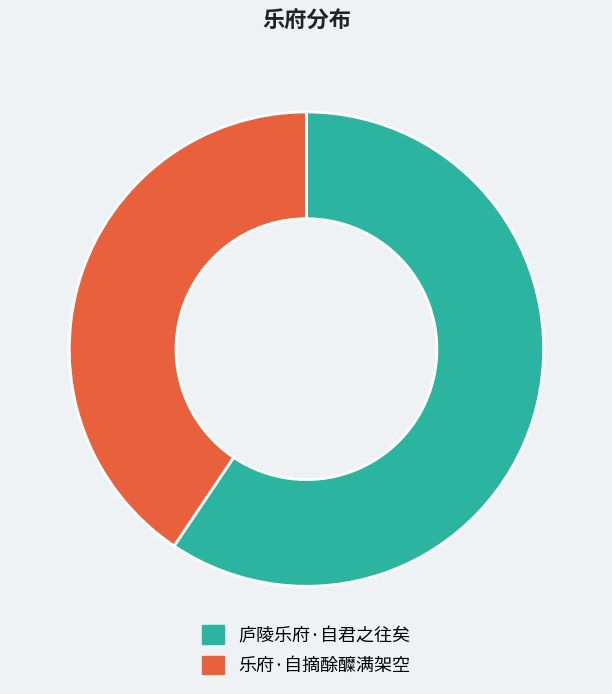

What is the smallest slice in the pie chart?

乐府·自摘酴醾满架空